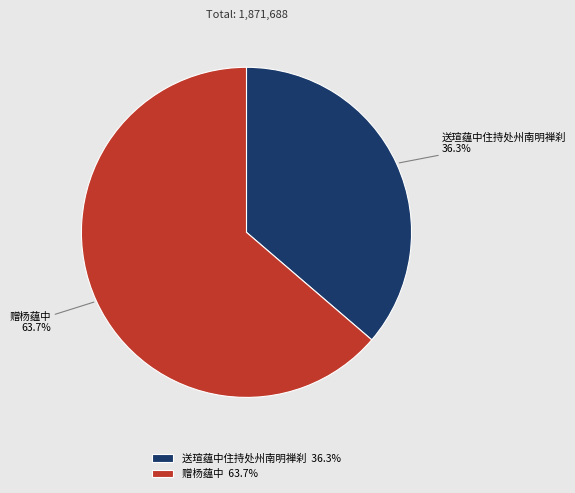

Approximately how many times larger is the value at 送瑄蕴中住持处州南明禅刹 compared to 赠杨蕴中?

0.6